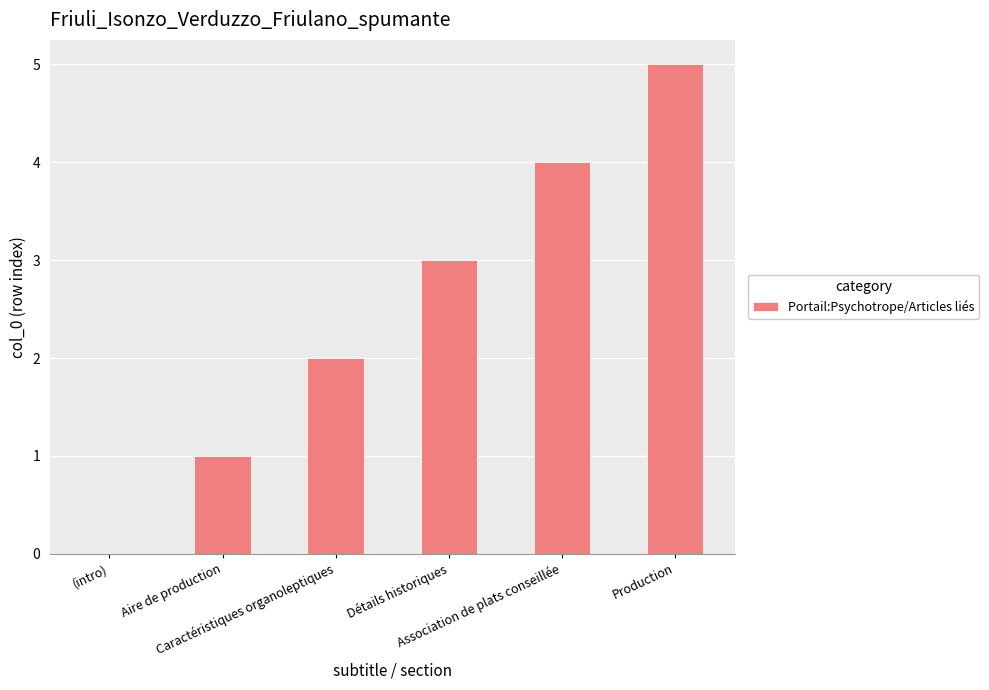

Are the bars horizontal?

No